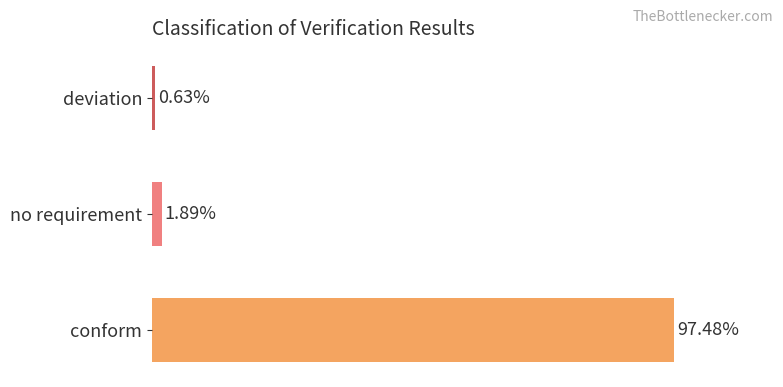

Rank the categories by value from highest to lowest.

conform, no requirement, deviation